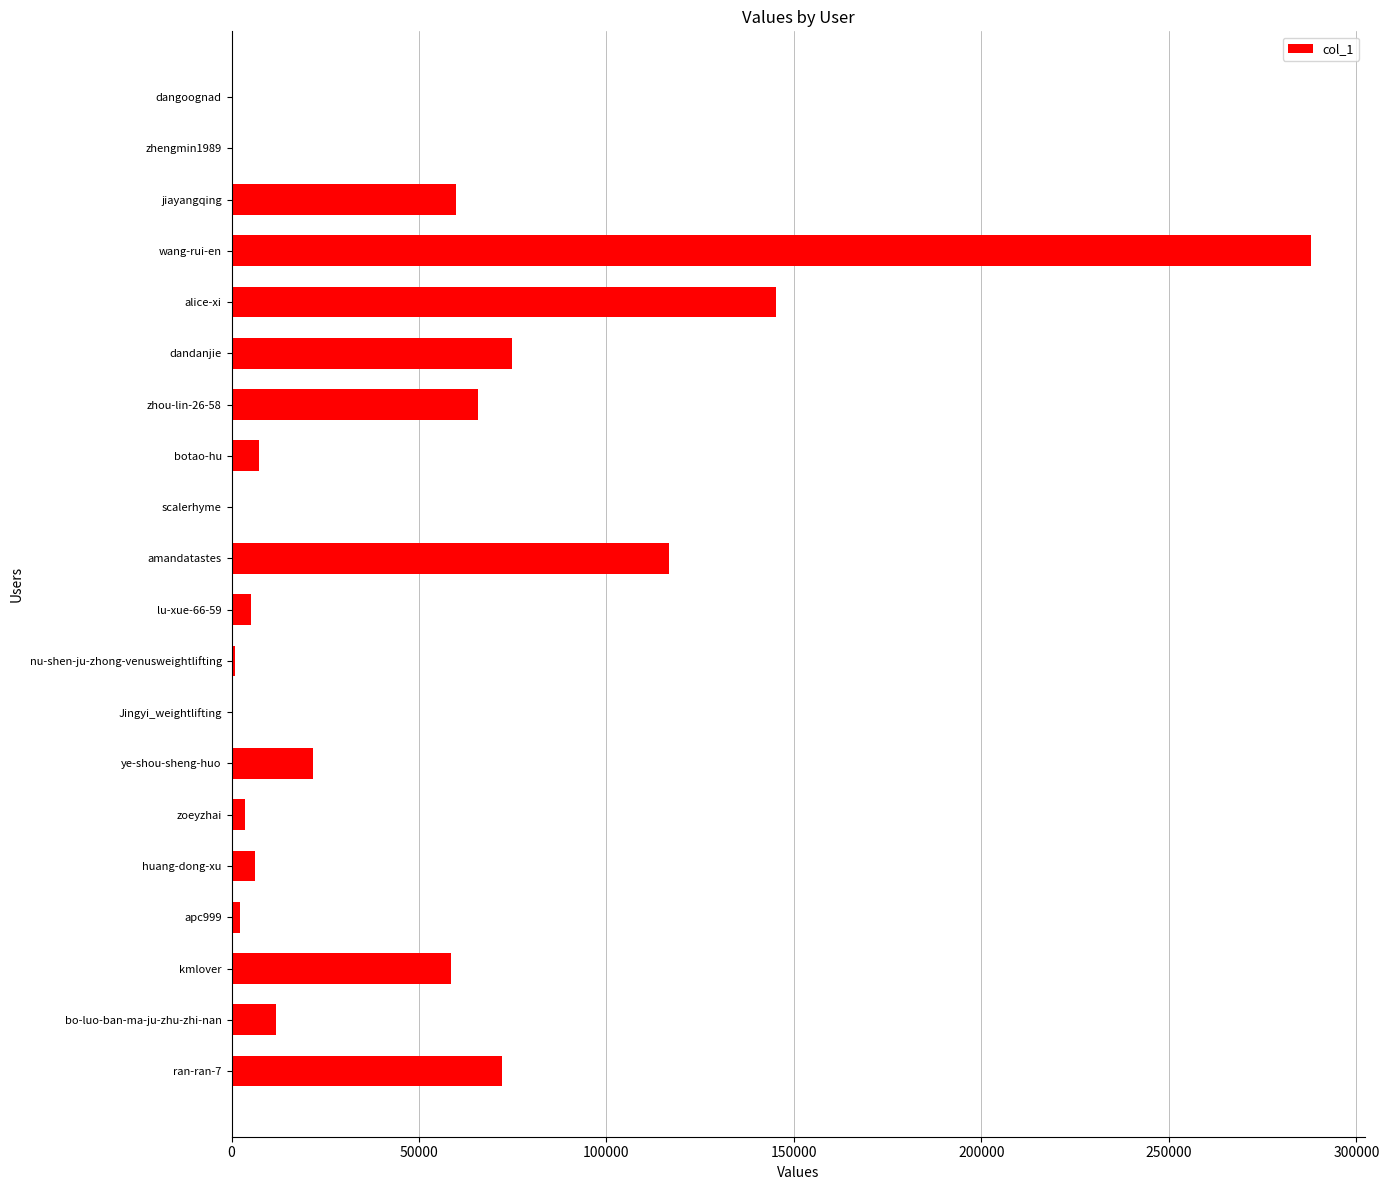

At which label is the value closest to 144005?

alice-xi